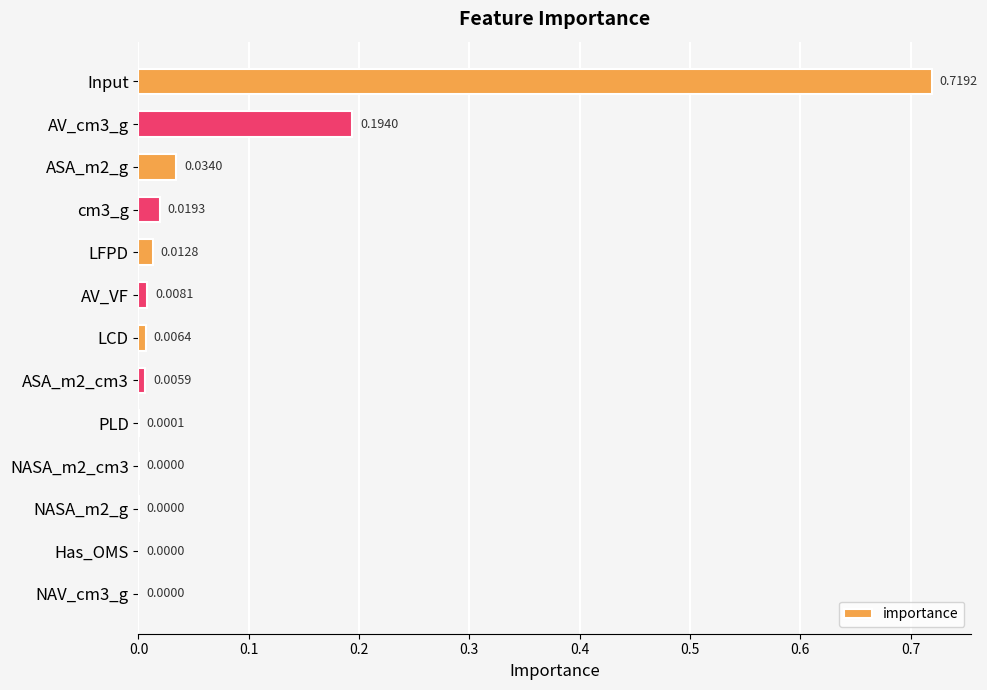

Between cm3_g and AV_cm3_g, which is larger?

AV_cm3_g